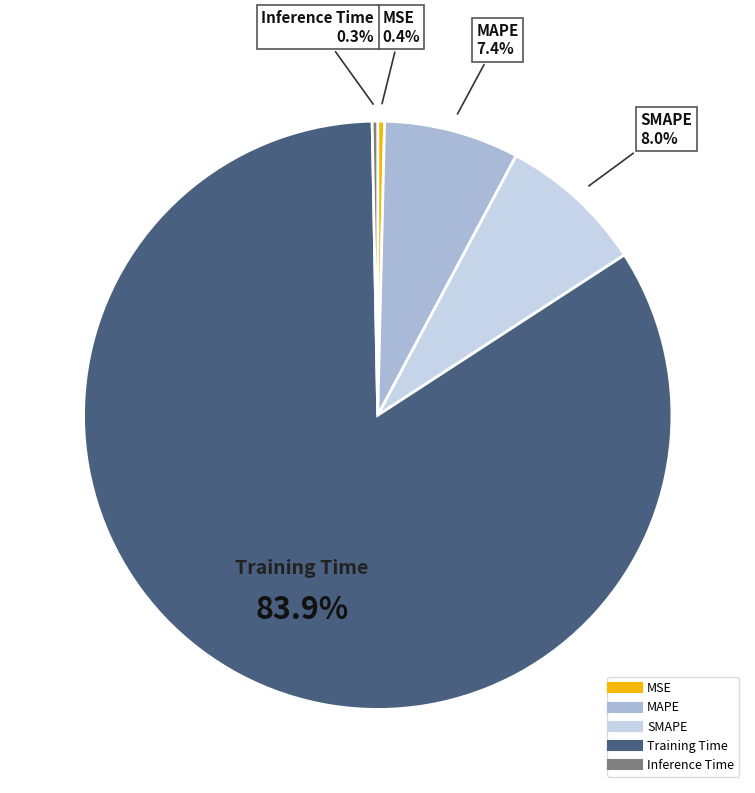

Between Training Time and Inference Time, which is larger?

Training Time